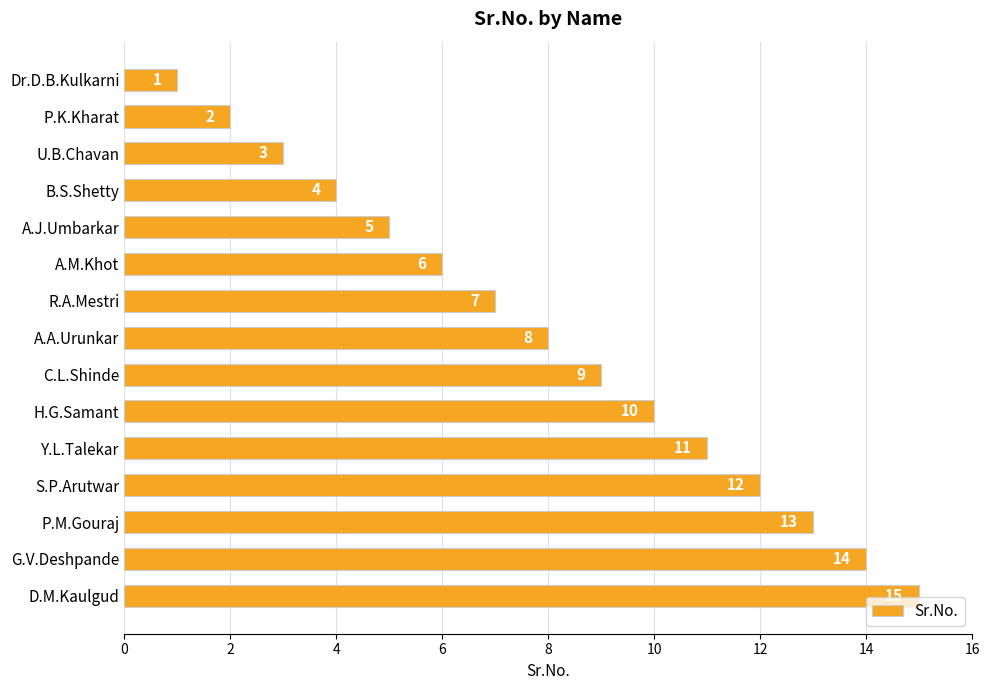

How many categories are shown in the chart?

15